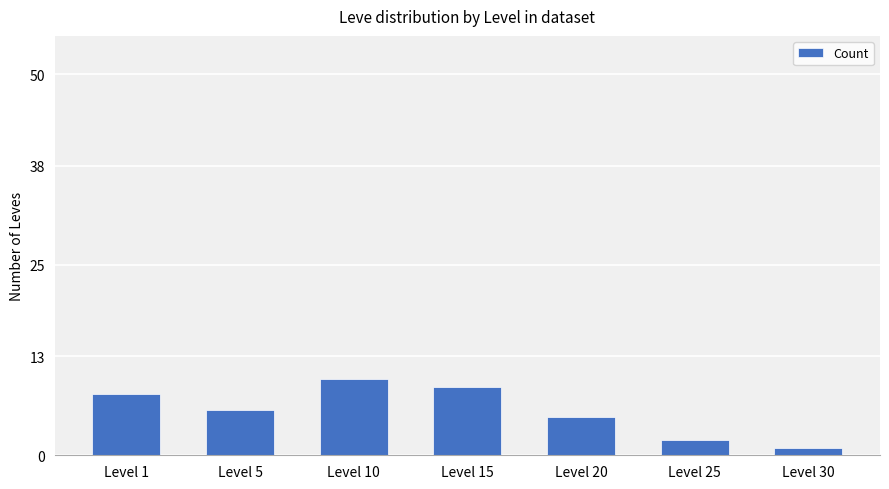

List the labels in order of value, smallest first.

Level 30, Level 25, Level 20, Level 5, Level 1, Level 15, Level 10